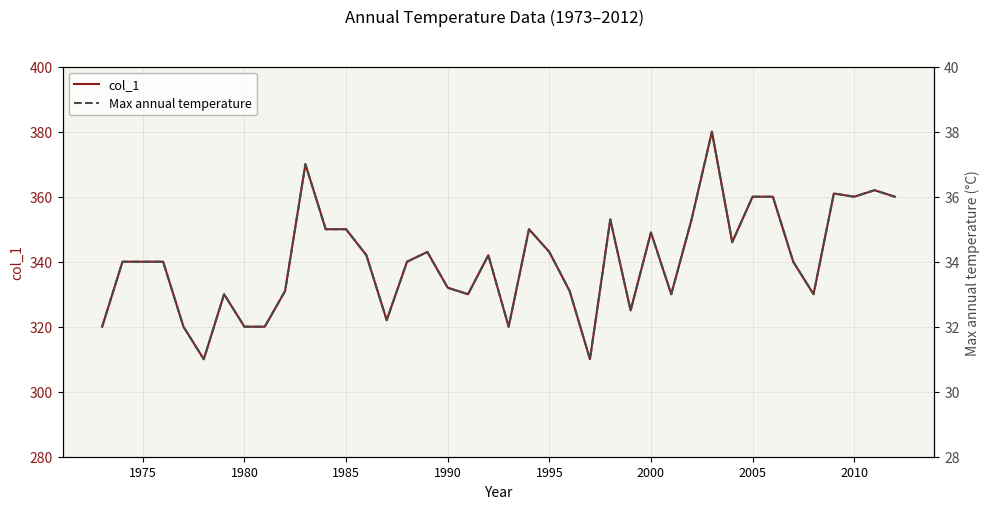

Count the number of data series in this chart.

2